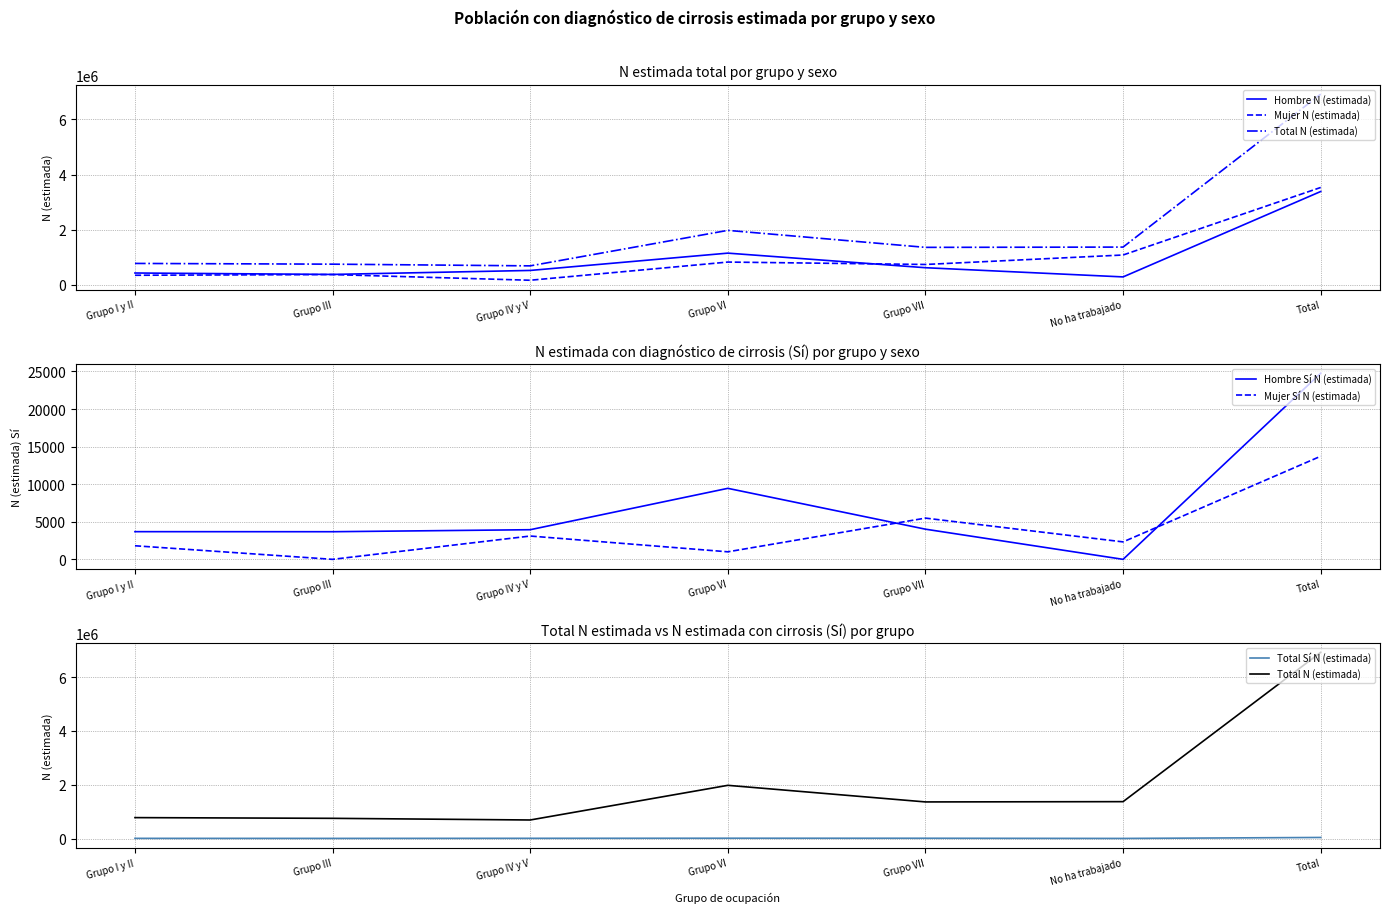

The Hombre Sí N (estimada) series shows 4515 at Grupo VI. True or false?

False